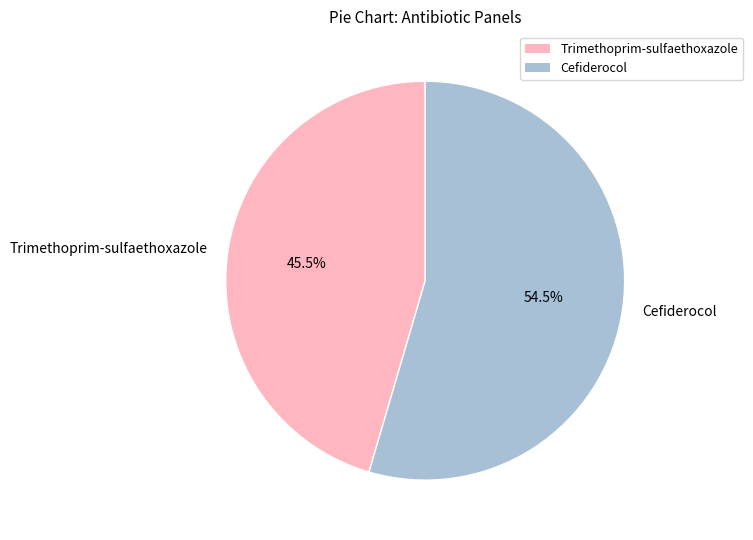

Which slice is the smallest?

Trimethoprim-sulfaethoxazole